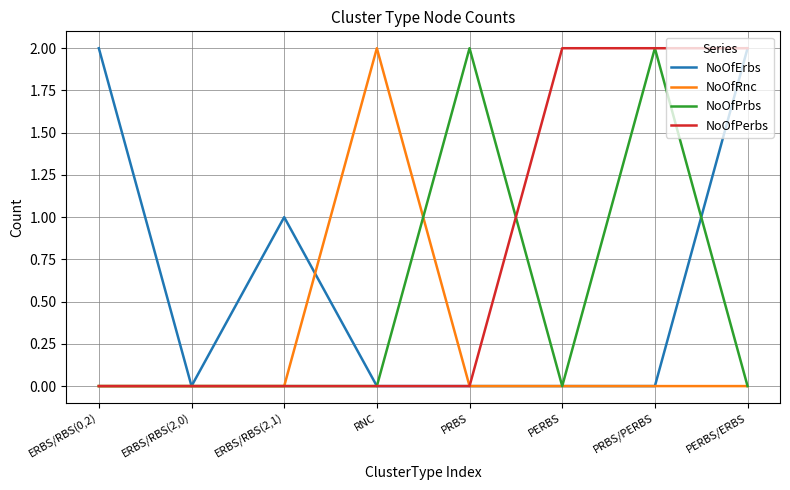

What position from the right is RNC?

5